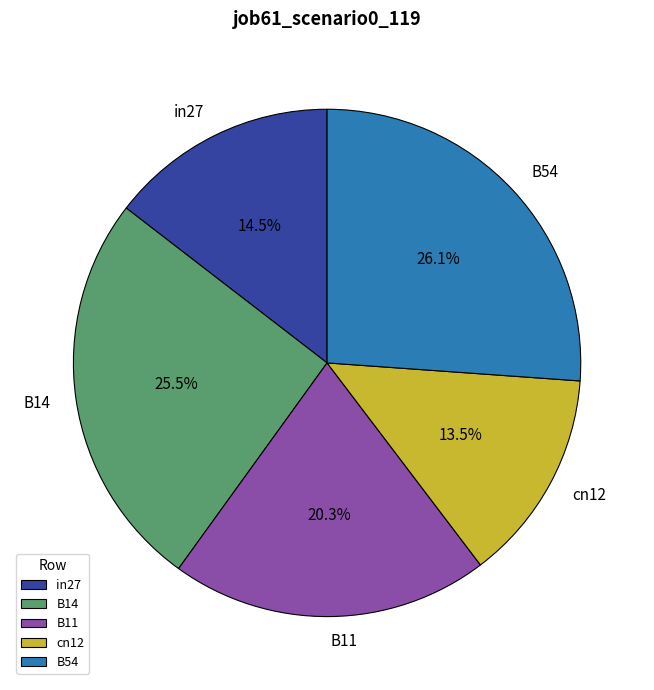

How many slices are in this pie chart?

5